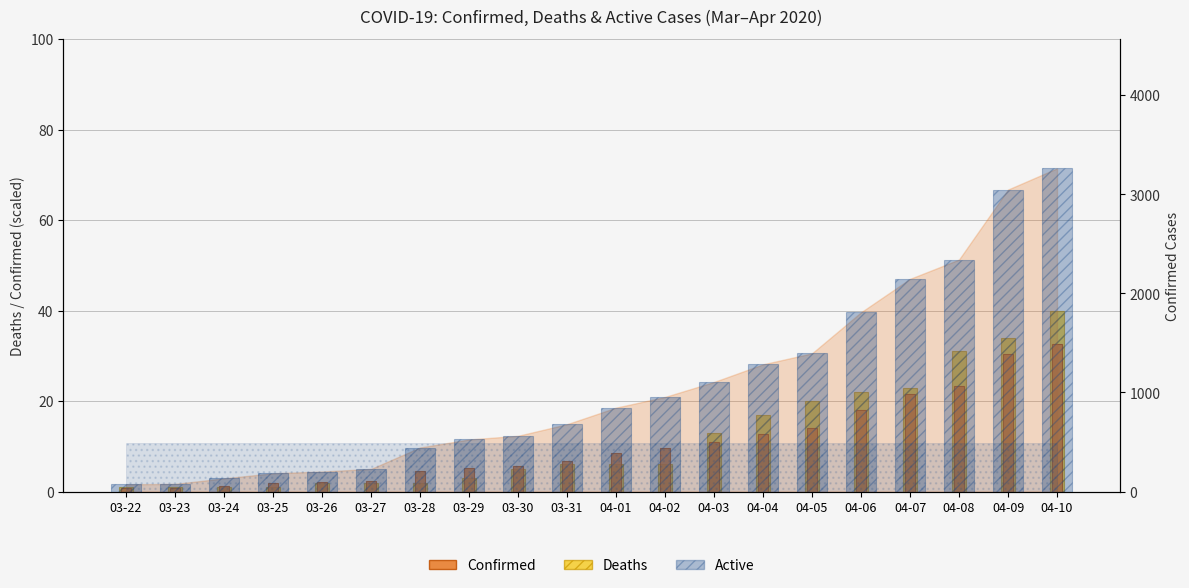

What is the difference between the highest and lowest values at 04-04?

1271.2